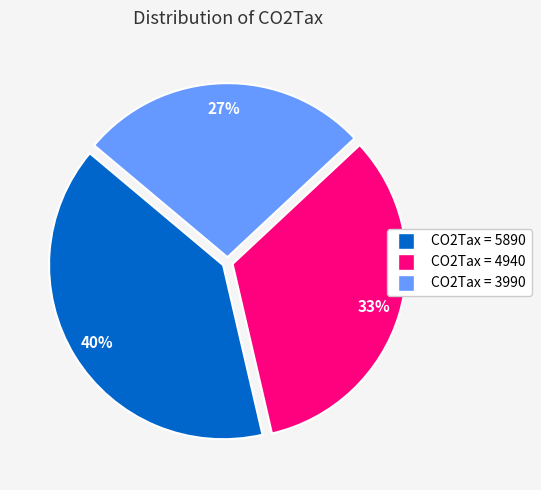

How many slices are in this pie chart?

3